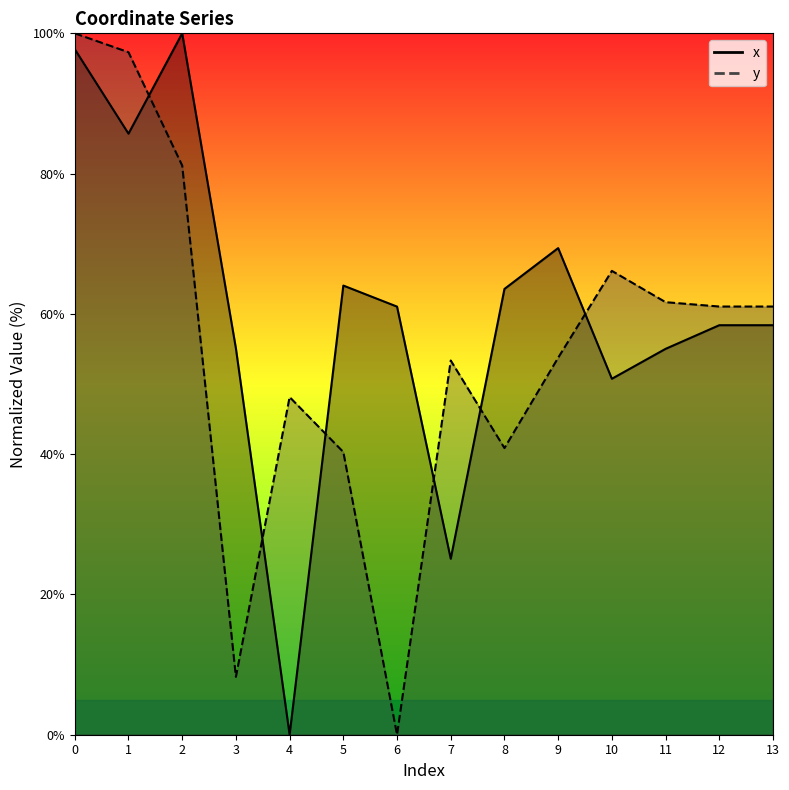

Is it true that x equals 58.4 at 12?

True